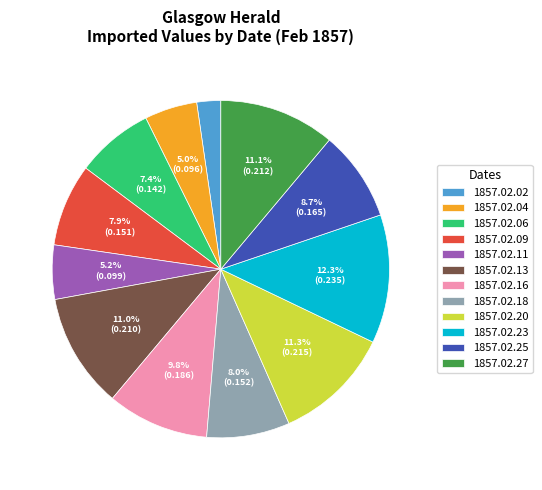

Count the number of slices in the pie.

12